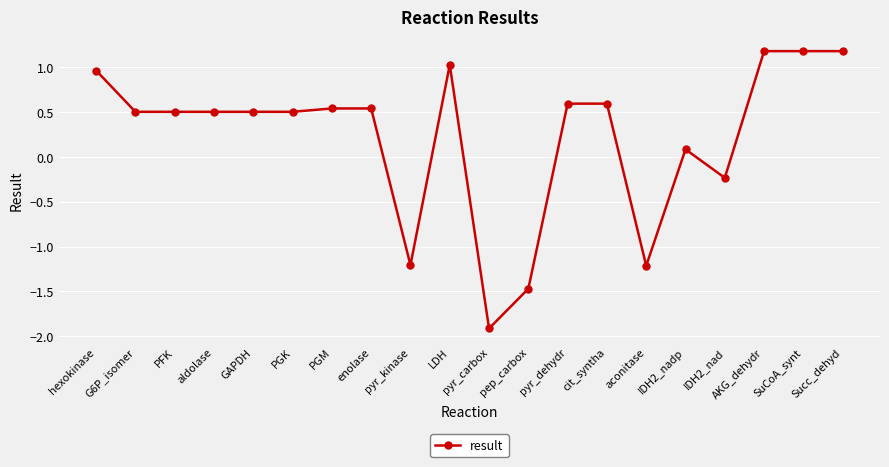

How many negative values are there?

5